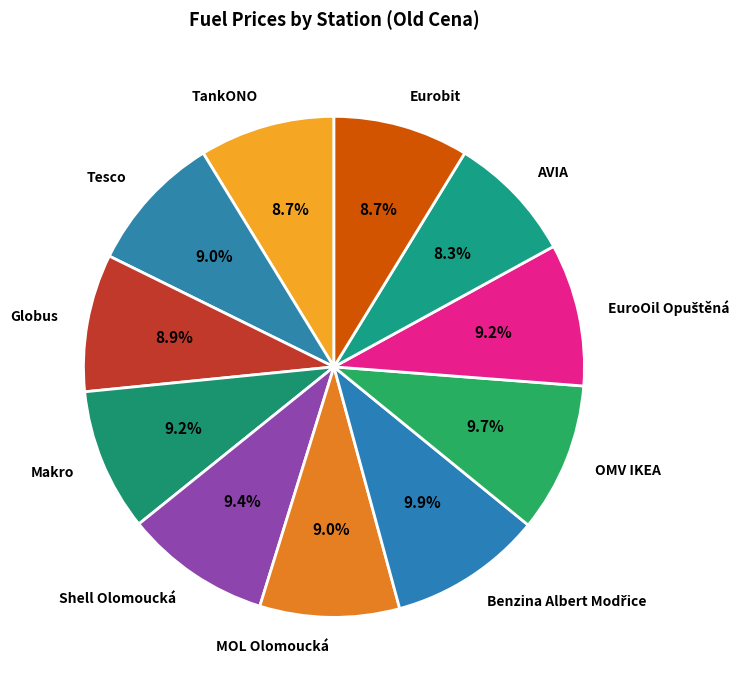

Does any single category account for the majority?

No